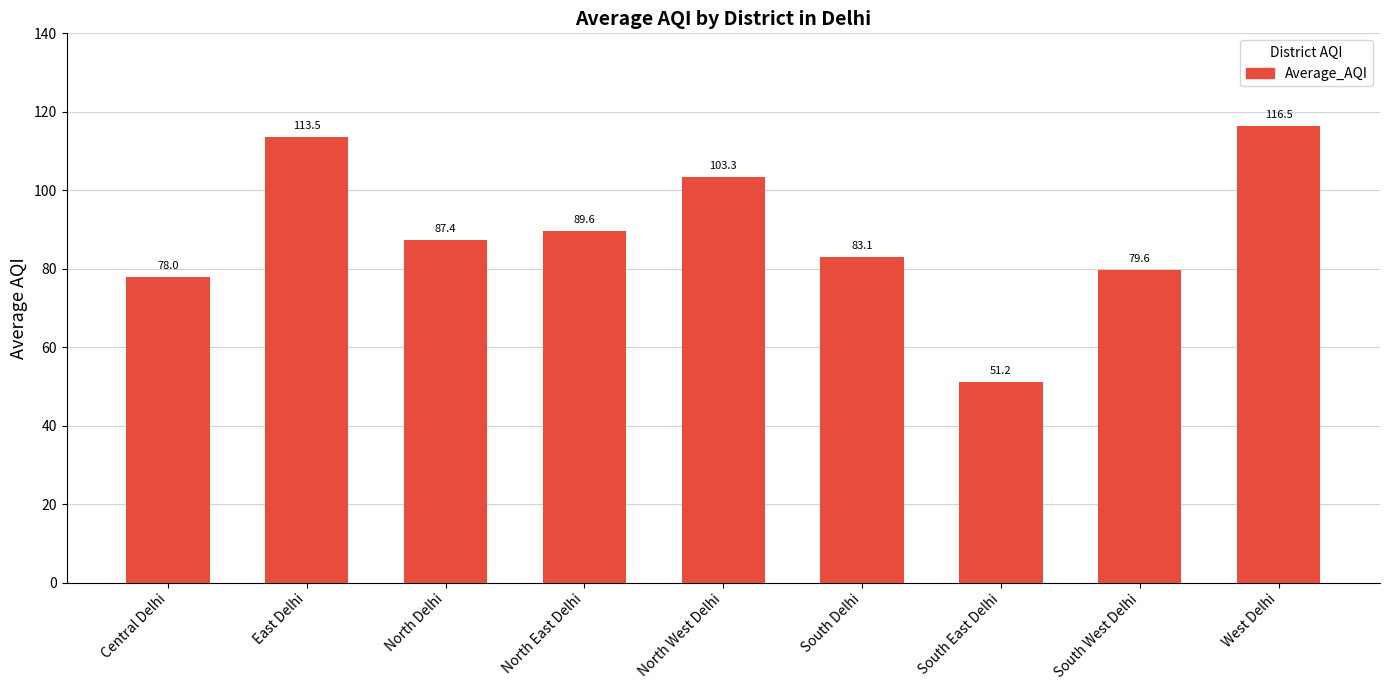

What is the difference between the second highest and minimum values?

62.4